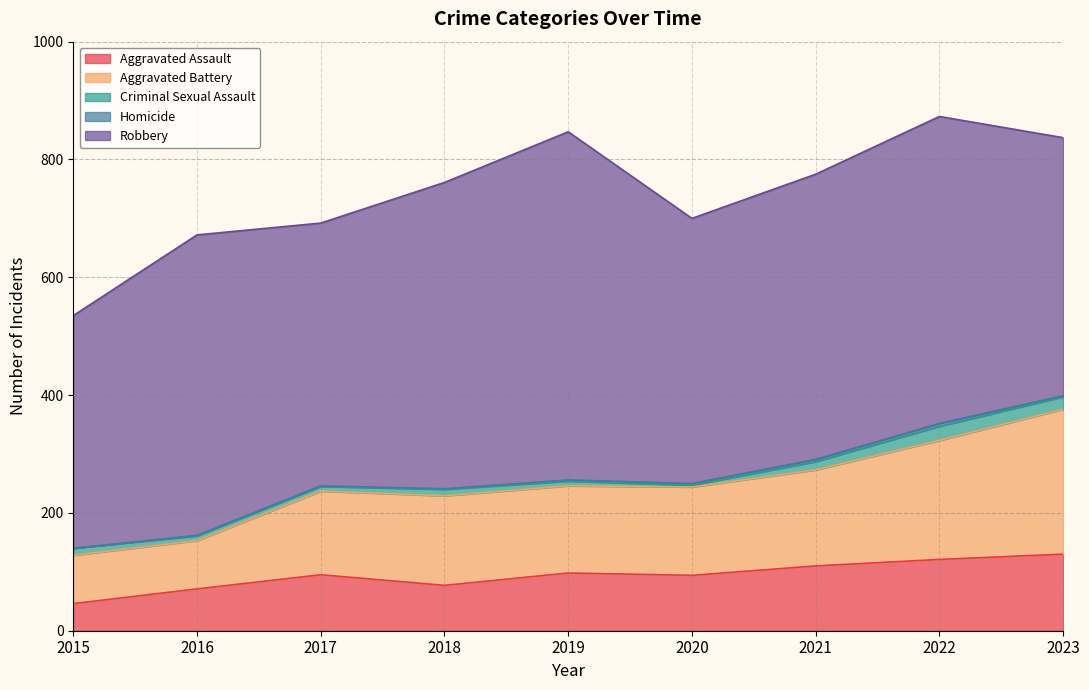

Which series has the largest range (max minus min)?

Robbery